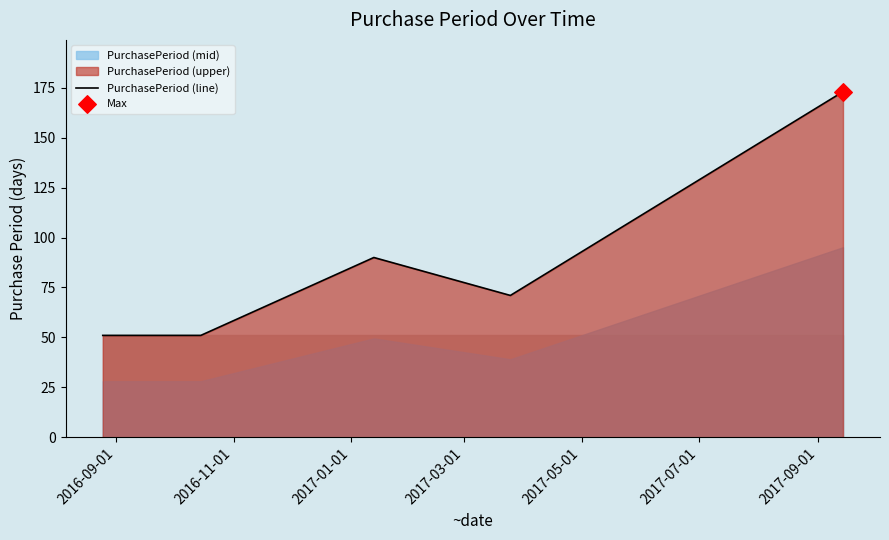

What is the lowest value of the PurchasePeriod (line) series?

51